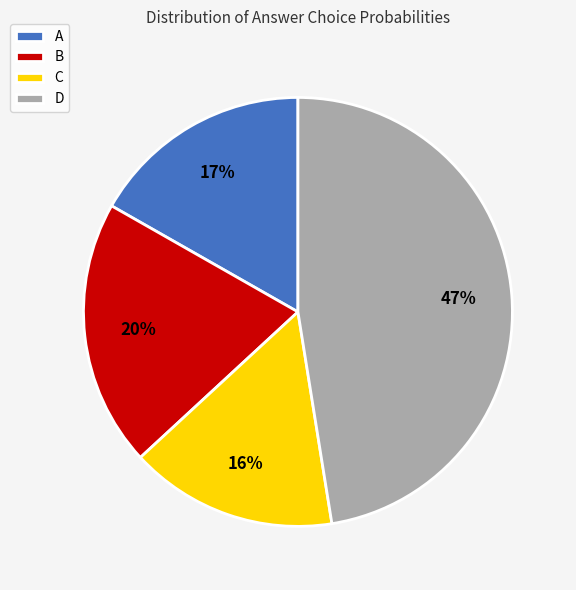

Combined, do A and B account for over 50%?

No